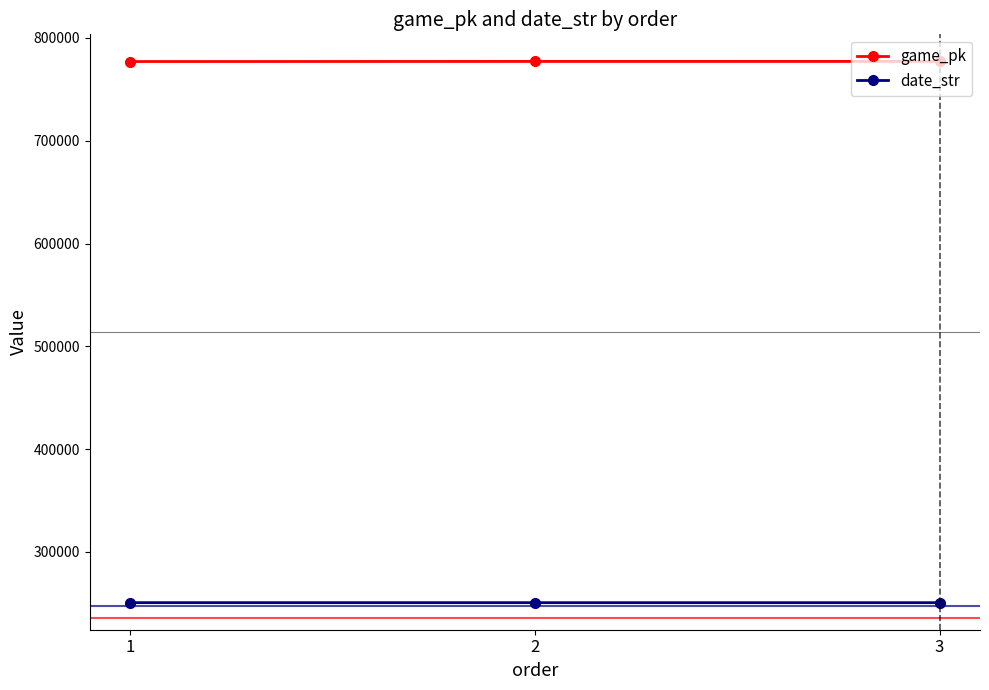

How many data points in game_pk are less than 777222?

1